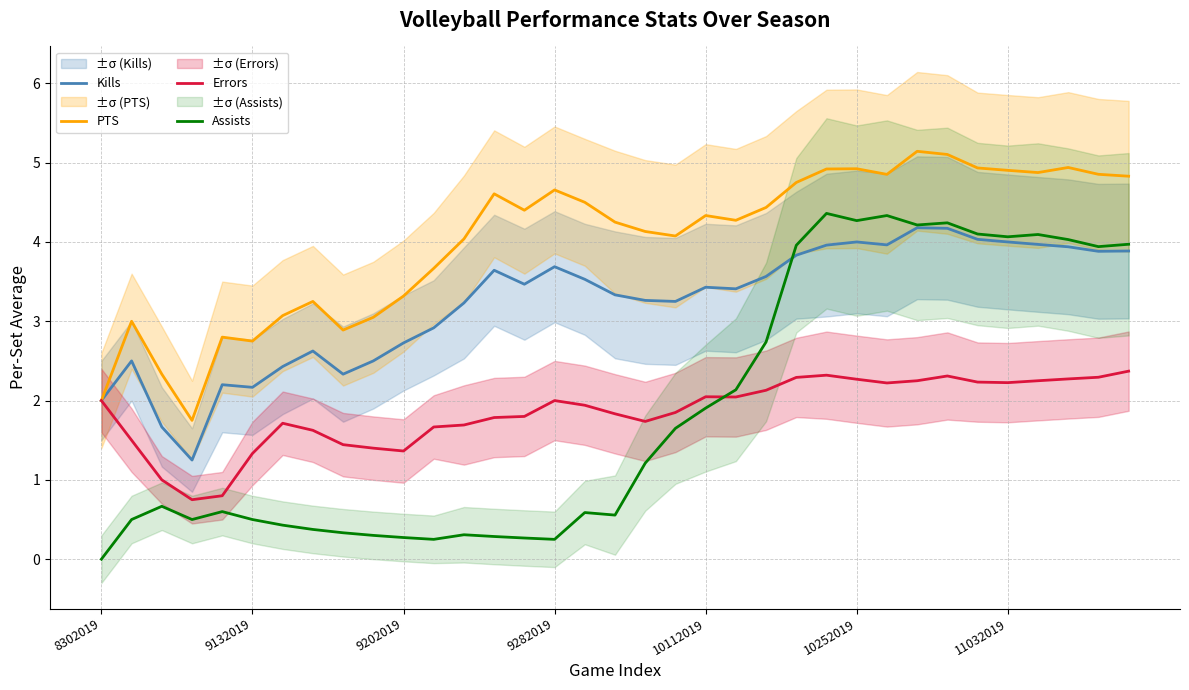

What is the difference between the Errors values at 7 and 22?

0.5